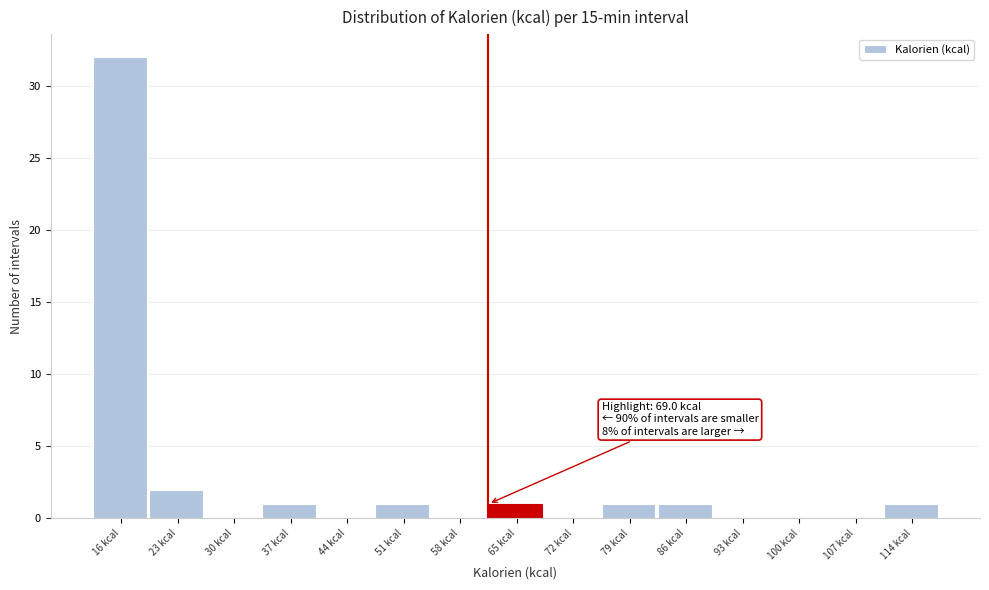

Reading left to right, what are all the values shown in this chart?

16 kcal=32	23 kcal=2	30 kcal=0	37 kcal=1	44 kcal=0	51 kcal=1	58 kcal=0	65 kcal=1	72 kcal=0	79 kcal=1	86 kcal=1	93 kcal=0	100 kcal=0	107 kcal=0	114 kcal=1